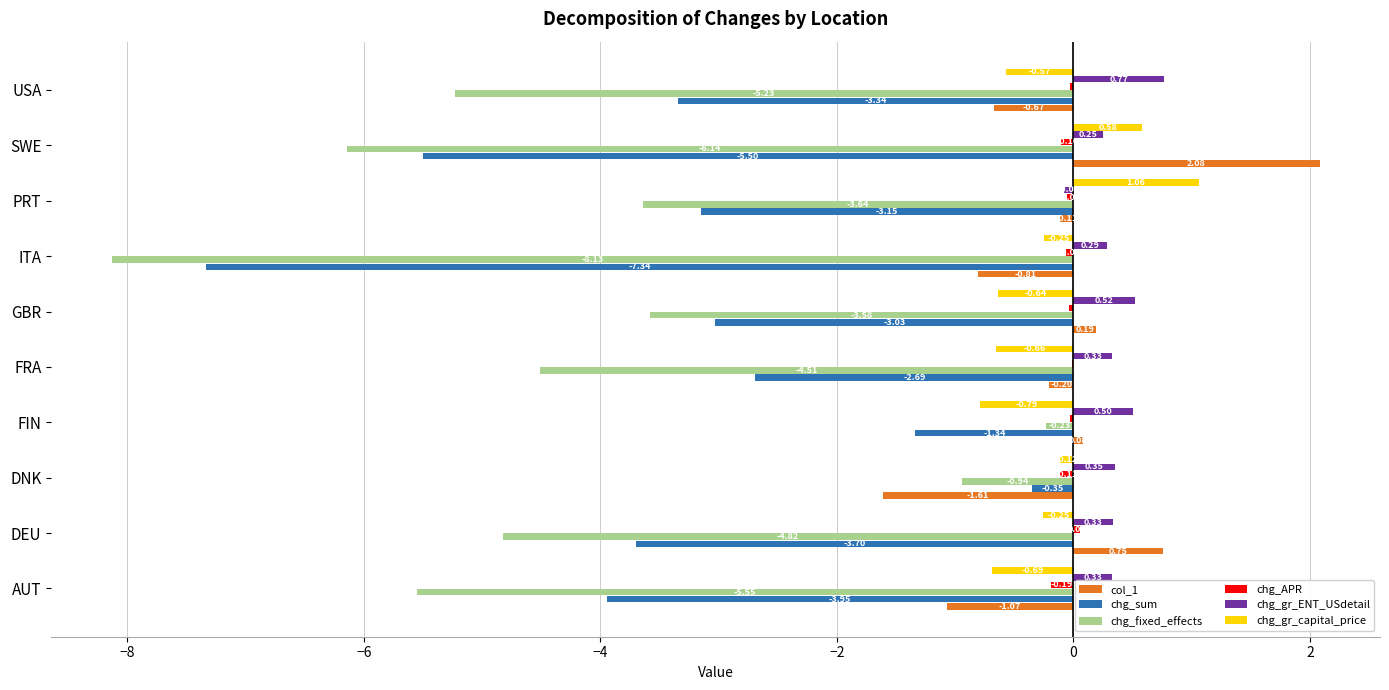

At which category is the sum across all series the highest?

FIN